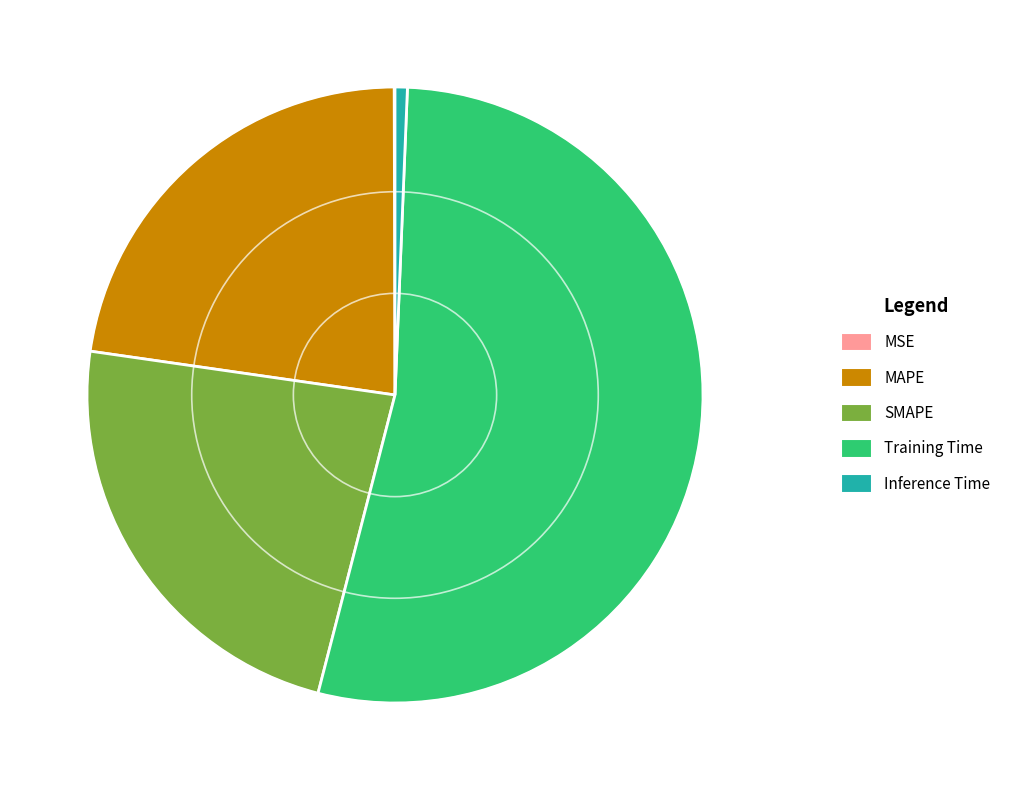

The Training Time slice represents 60% of the pie. True or false?

False